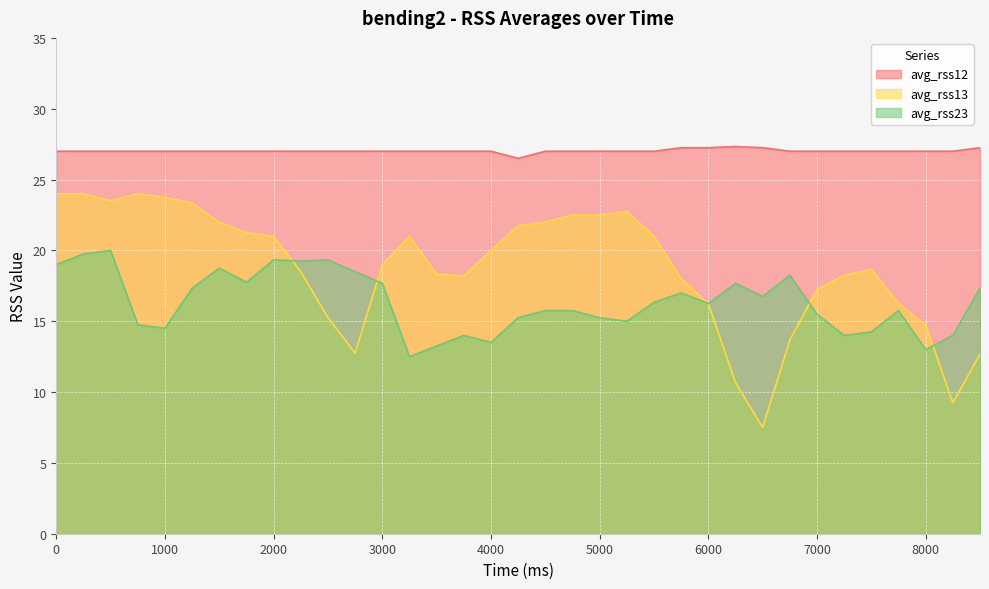

At which category does avg_rss12 reach its first local valley?

4250